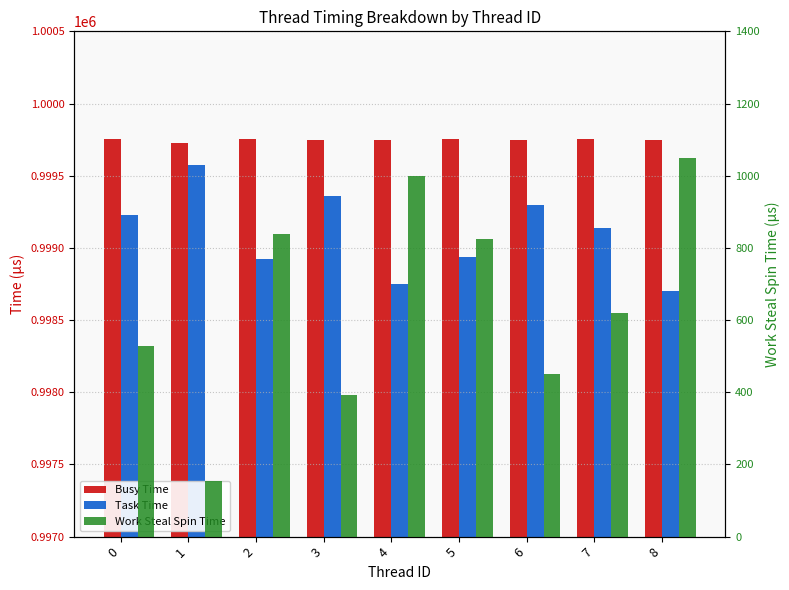

What is the difference between the maximum and minimum values in the Task Time series?

876